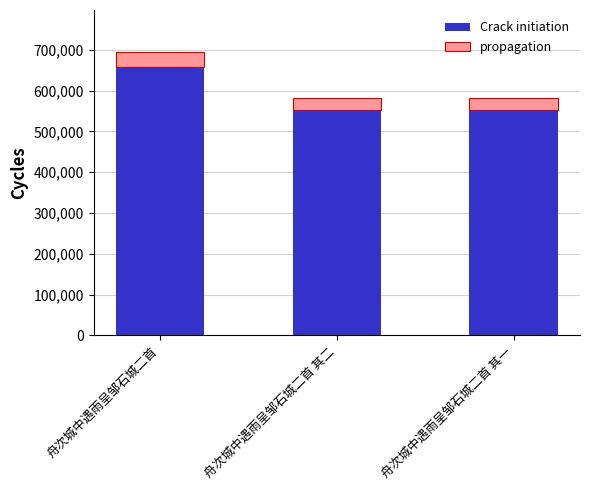

What are all the series names shown in the legend?

Crack initiation, propagation